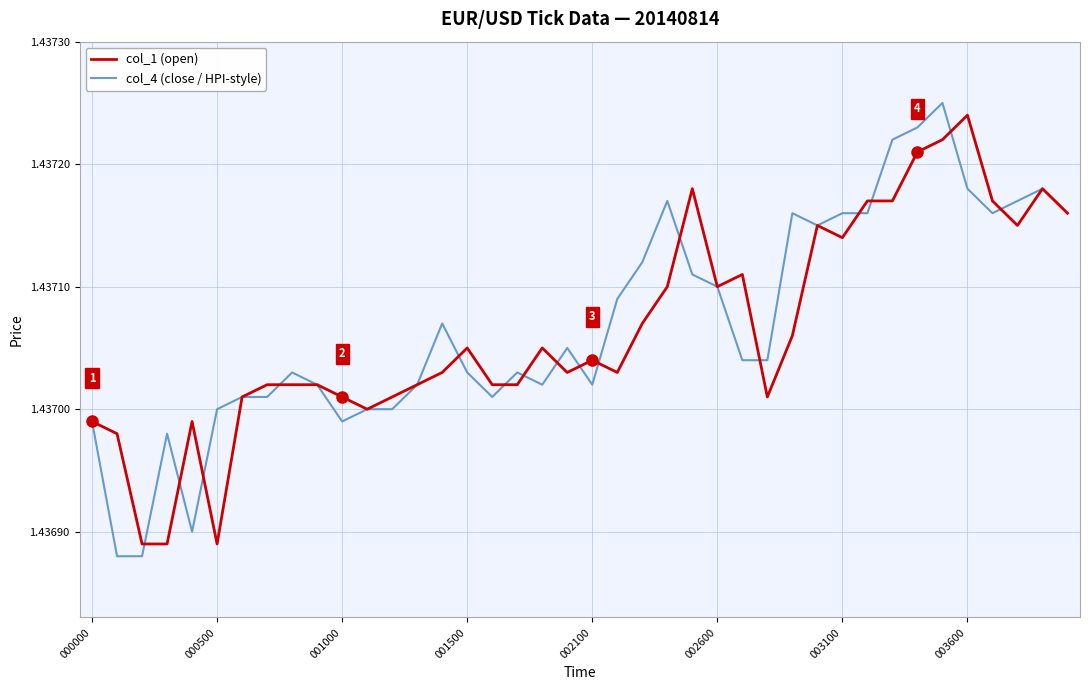

Which series has the largest range (max minus min)?

col_4 (close / HPI-style)